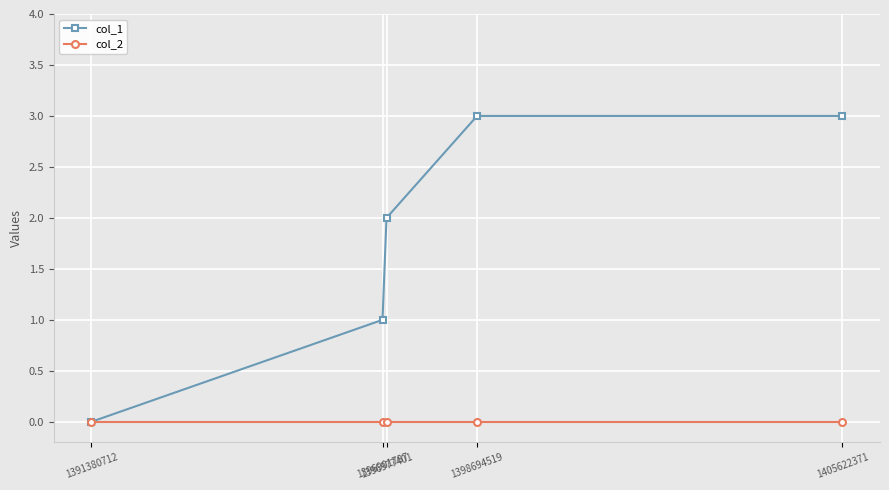

The value of col_2 at 1396901787 is 0. True or false?

True